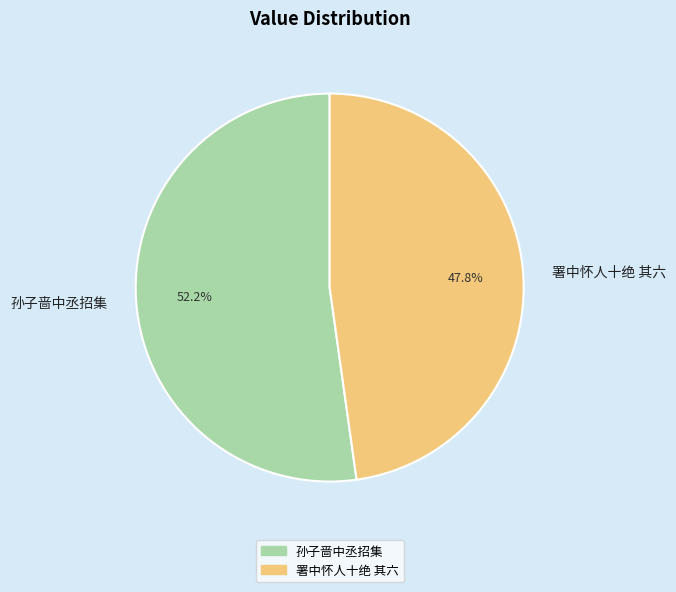

To the nearest percent, what is the difference between the 署中怀人十绝 其六 and 孙子啬中丞招集 slice percentages?

4%